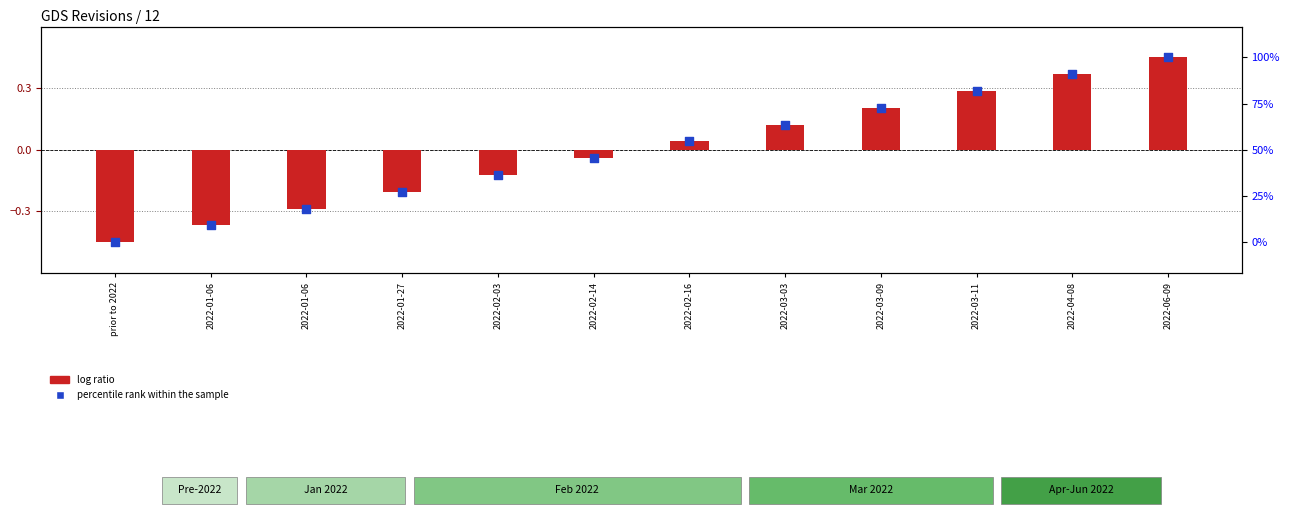

What is the change in value from 2022-02-03 to 2022-03-09?

+0.3